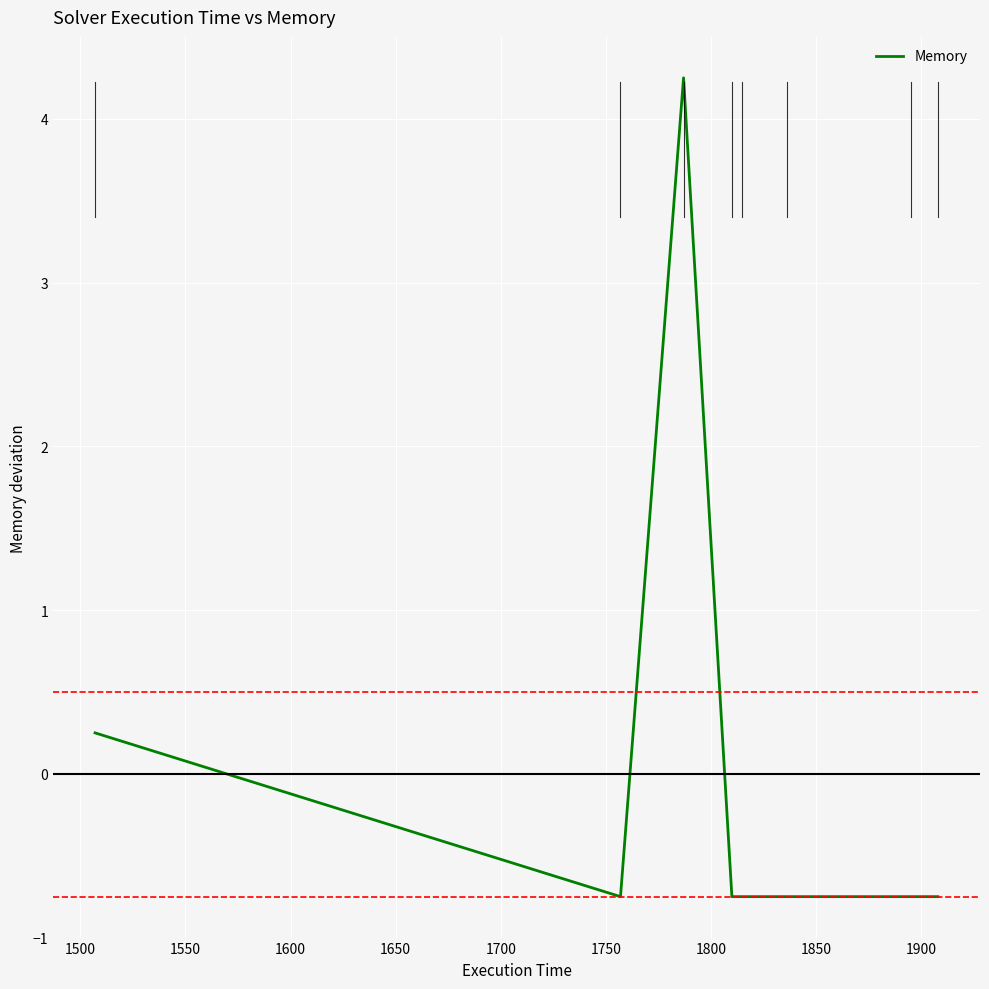

What is the difference between the second highest and minimum values?

1.0